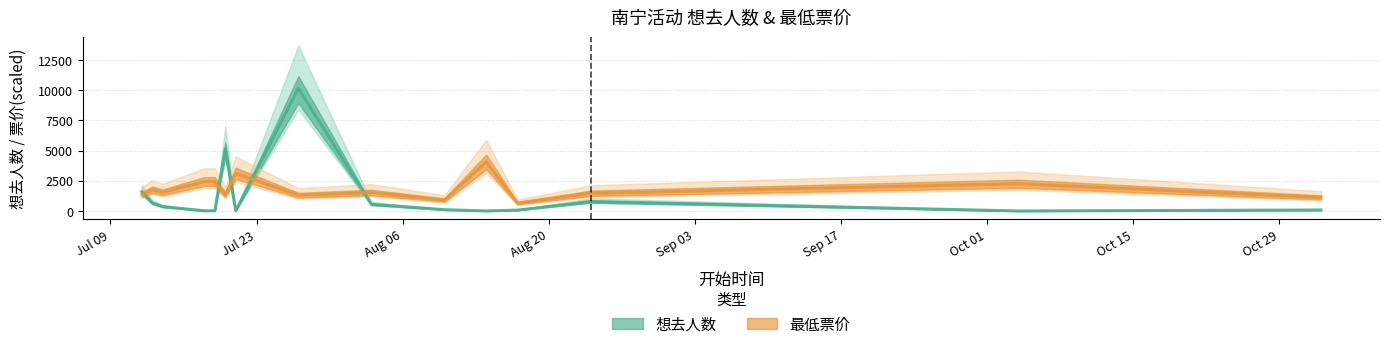

True or false: 想去人数 has more than 0 points higher than both neighbors.

True